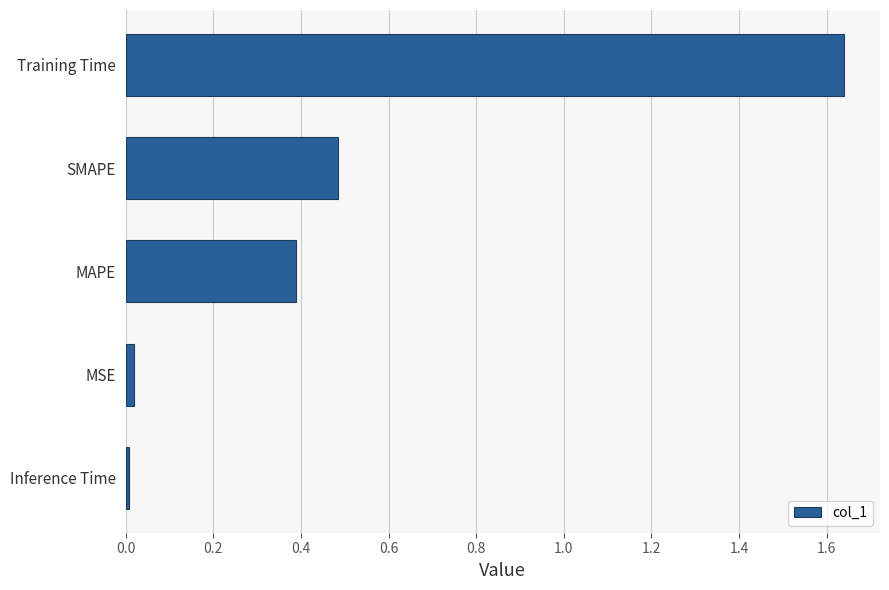

Is it true that the value at SMAPE is 0.3?

False